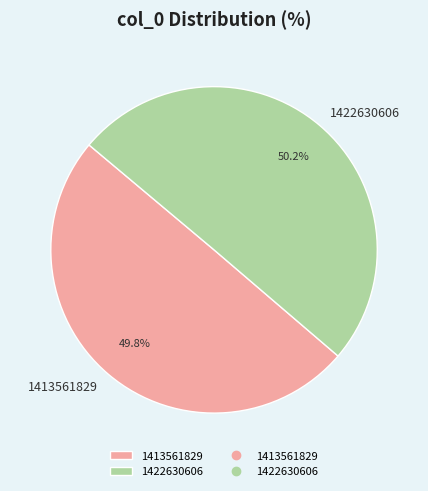

What percentage do 1422630606 and 1413561829 together represent?

100.0%